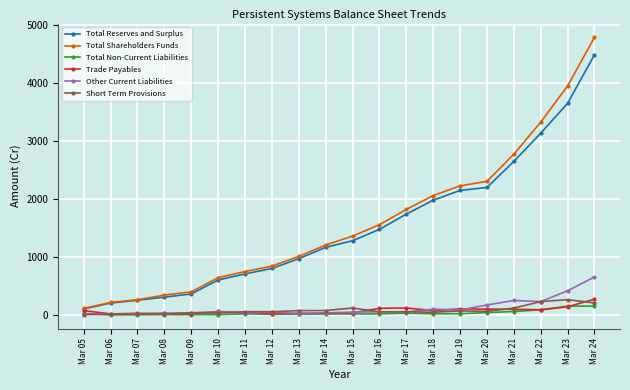

Which series has the largest range (max minus min)?

Total Shareholders Funds